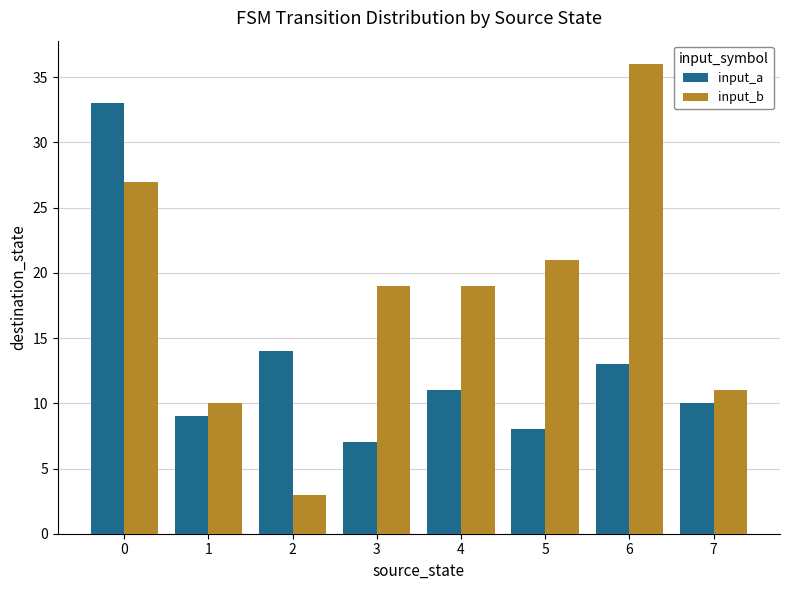

What is the sum of all input_b values?

146